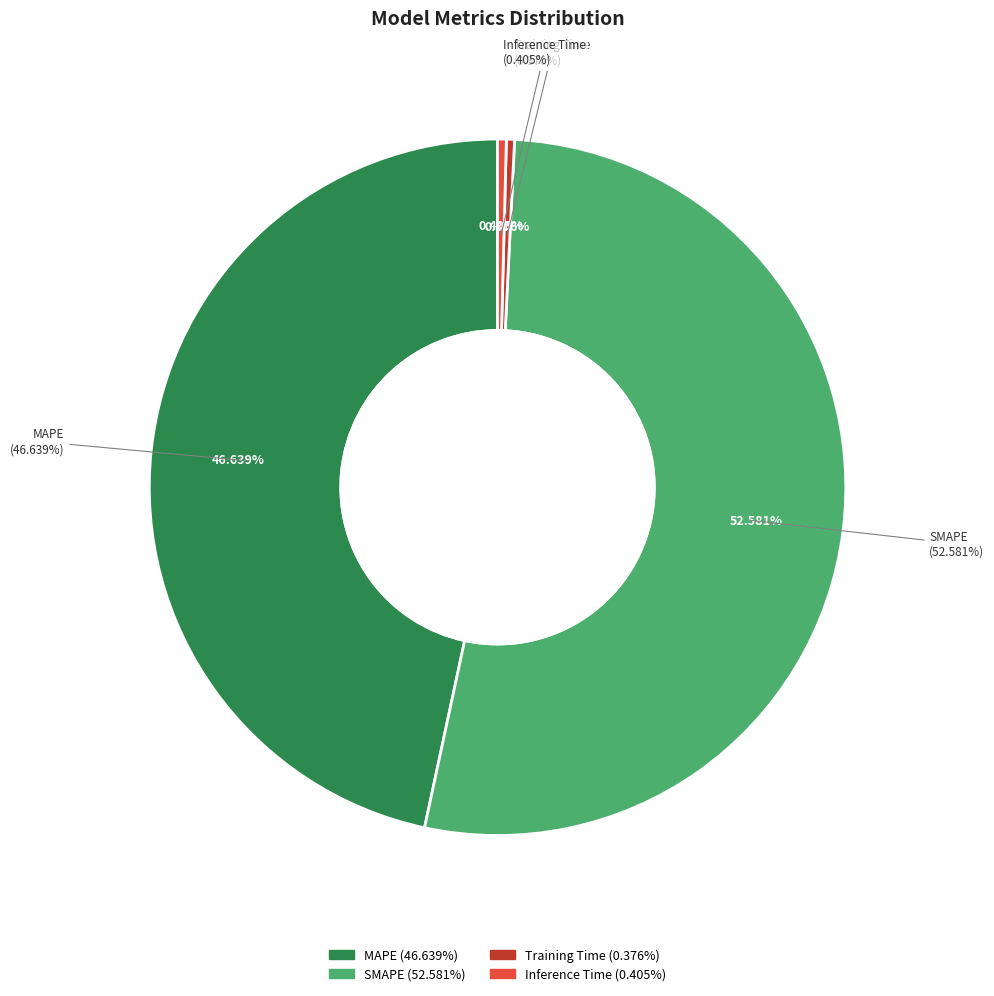

How many slices are in this pie chart?

4